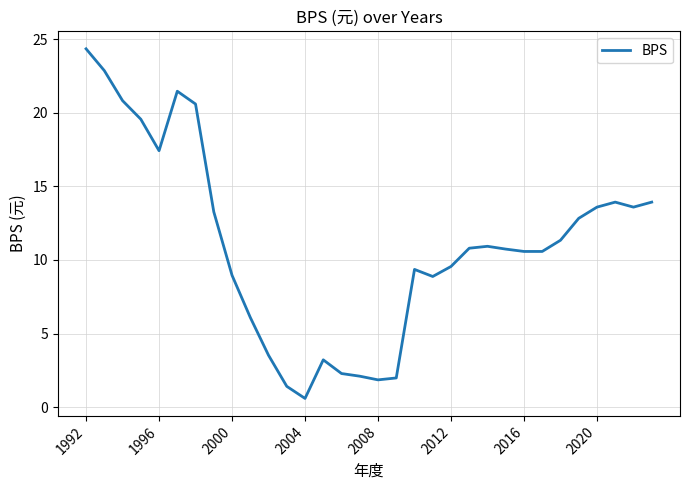

Is this an area chart (filled region under the line)?

No